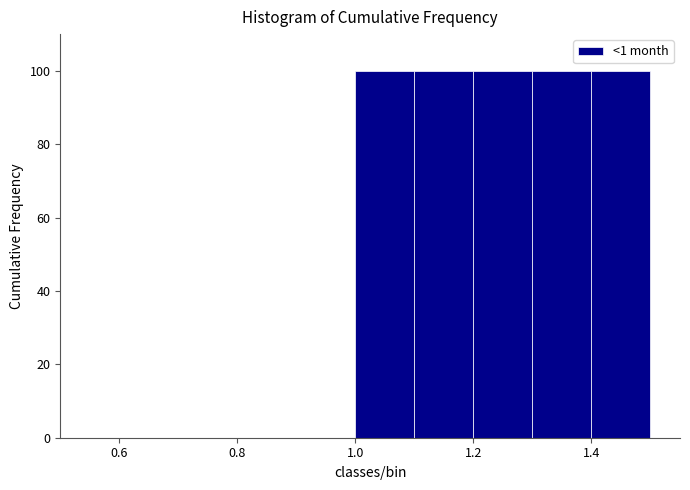

Reading left to right, list every bar in this chart as the range it spans on the x-axis followed by its height. The values are not printed on the chart, so give them approximately, as read against the axis.

0.5 to 0.6: 0
0.6 to 0.7: 0
0.7 to 0.8: 0
0.8 to 0.9: 0
0.9 to 1.0: 0
1.0 to 1.1: 100
1.1 to 1.2: 100
1.2 to 1.3: 100
1.3 to 1.4: 100
1.4 to 1.5: 100